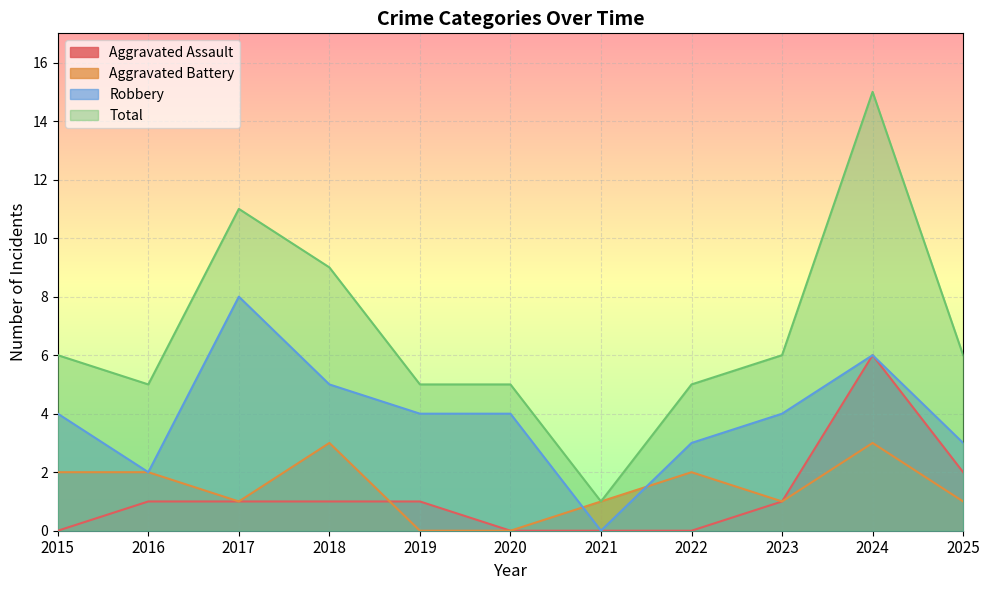

The Robbery series shows 9 at 2024. True or false?

False